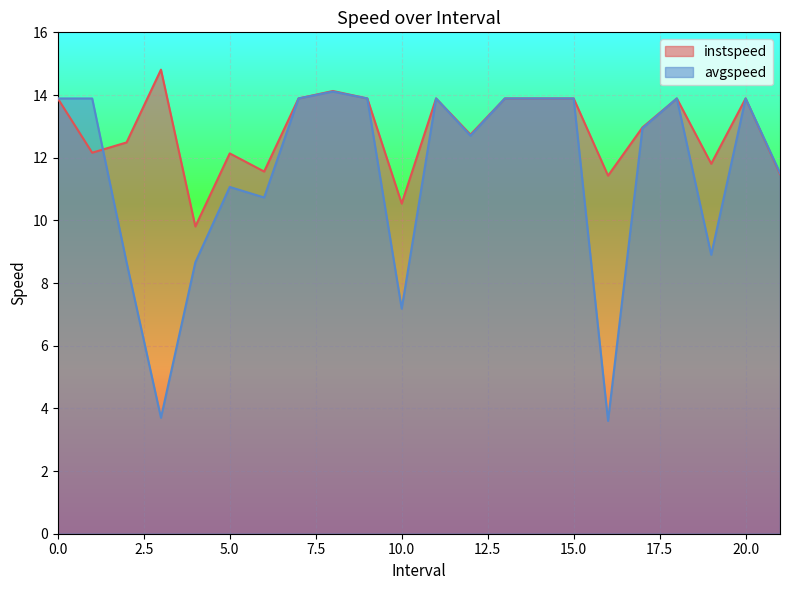

Where is the first local minimum for avgspeed?

3.0